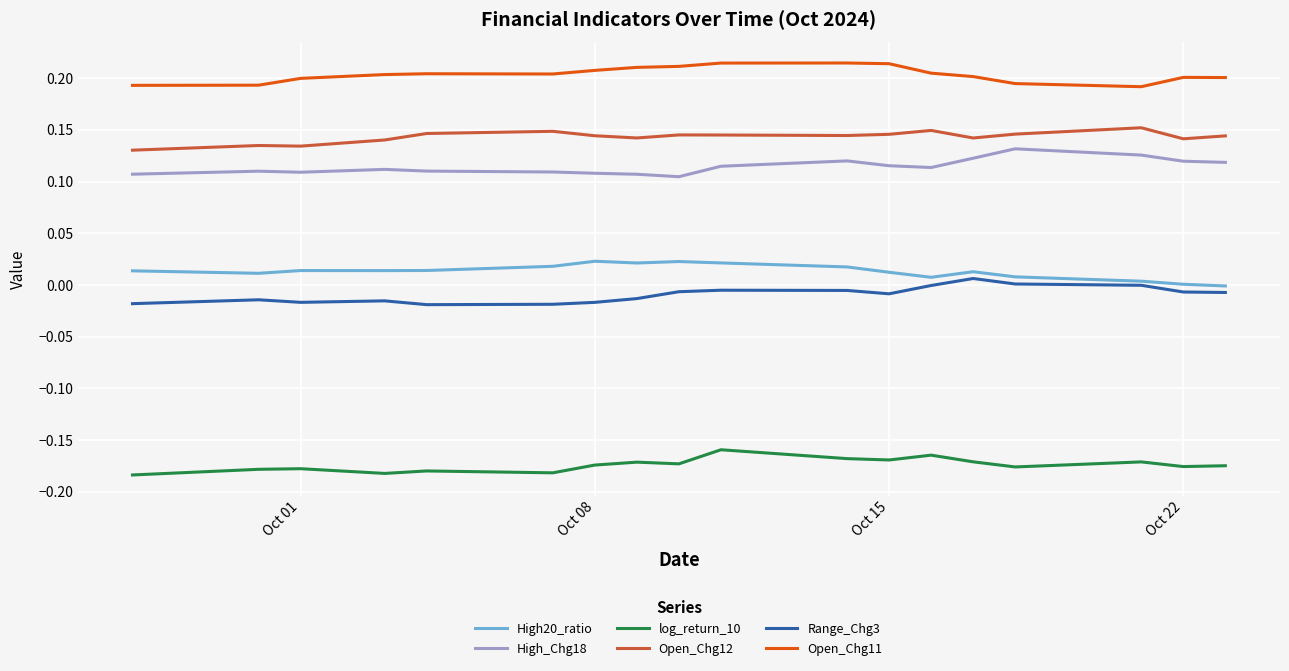

True or false: log_return_10 and High_Chg18 intersect in this chart.

False